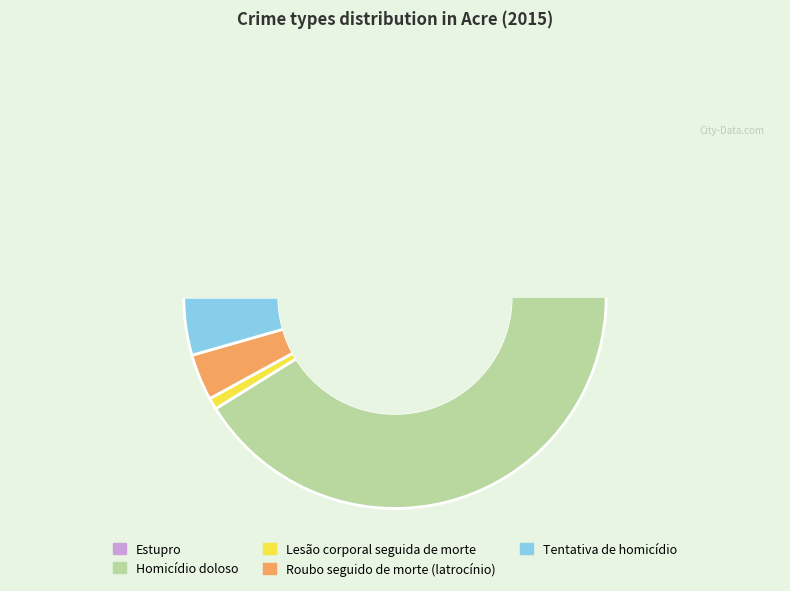

Does Homicídio doloso represent more than half of the total?

Yes